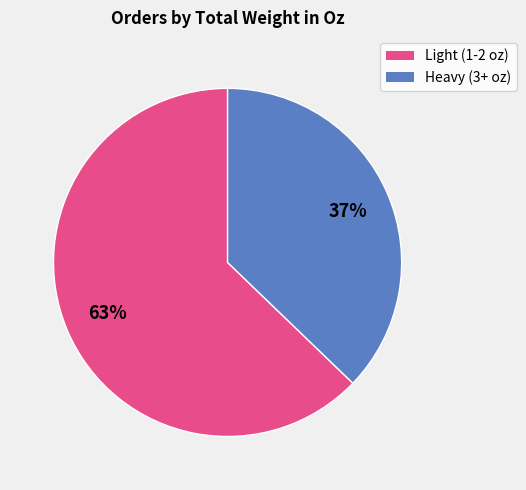

To the nearest percent, what is the difference between the largest and smallest slice percentages?

26%